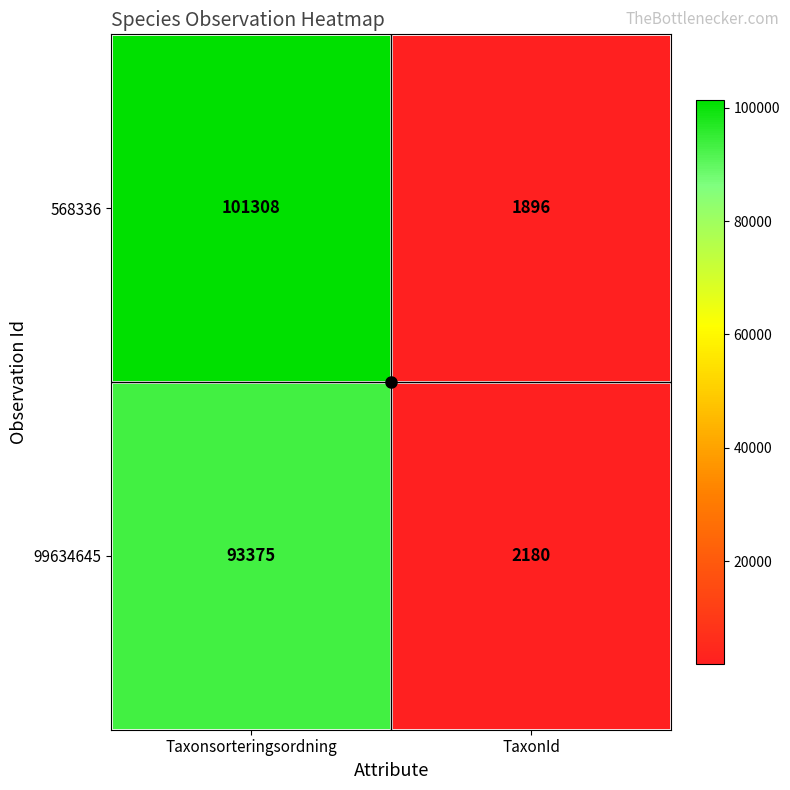

What is the total value across all series at TaxonId?

4076